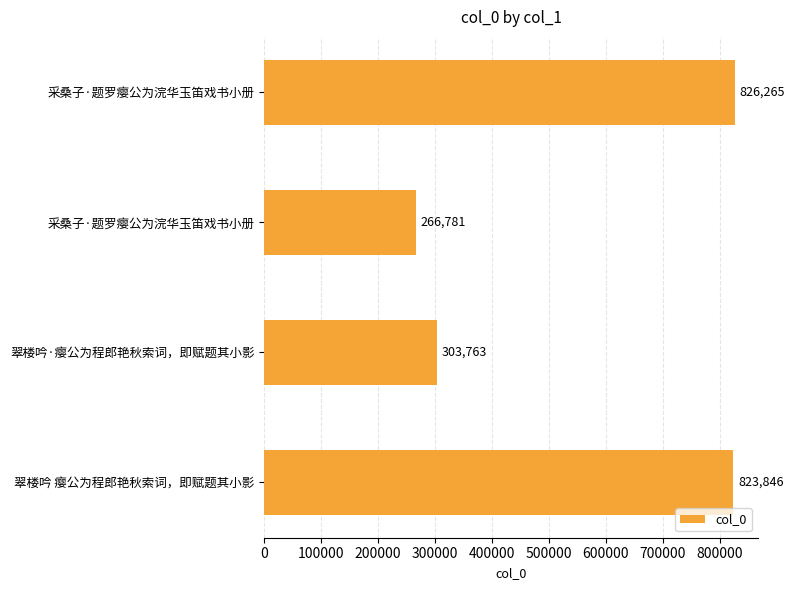

Does the chart contain any negative values?

No